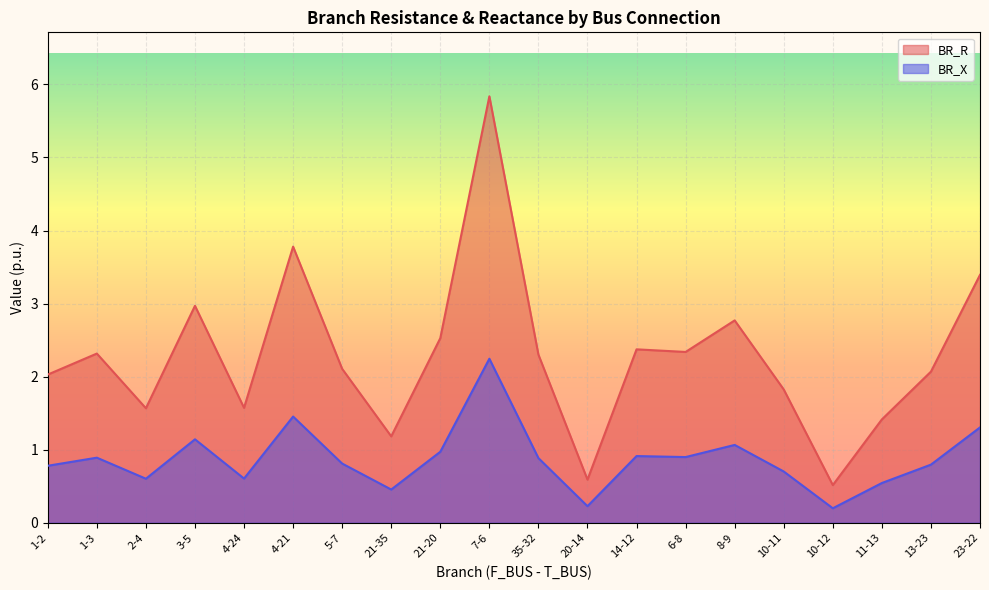

Between 7-6 and 2-4, which is larger?

7-6